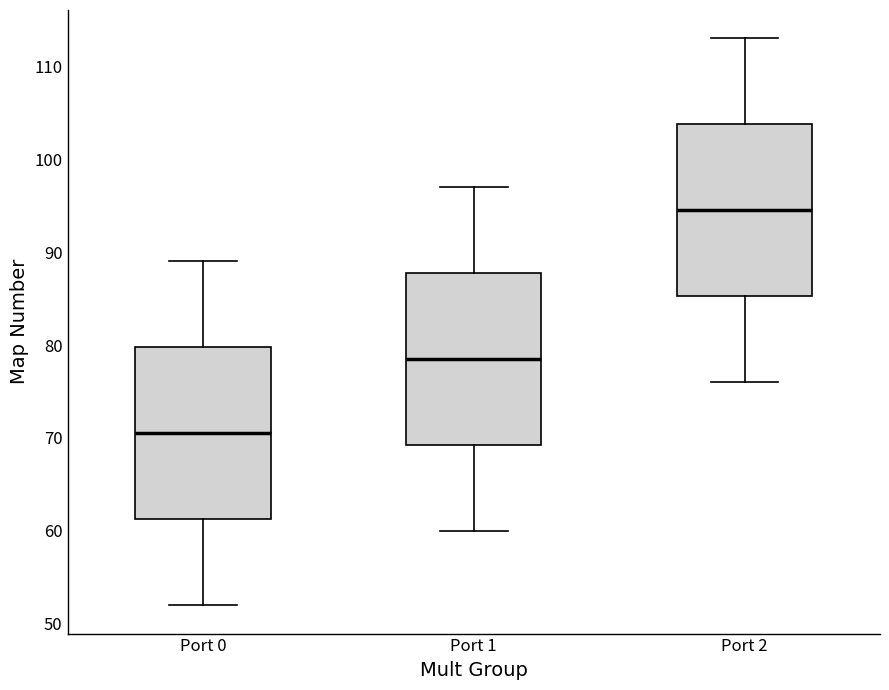

Reading left to right, read every box against the y-axis: the position of its median line, the range the box covers, and the ends of its whiskers. The values are not printed on the chart, so give them approximately, as read against the axis.

Port 0: median 71, box 61 to 80, whiskers 52 to 89
Port 1: median 79, box 69 to 88, whiskers 60 to 97
Port 2: median 95, box 85 to 104, whiskers 76 to 113